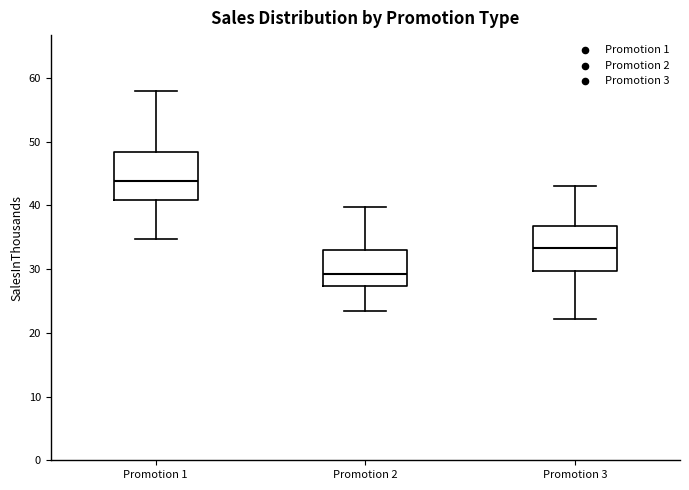

Reading left to right, transcribe this box plot: for each box, give where its median line is, the range the box spans, and where its two whiskers end, as read against the y-axis. The values are not printed on the chart, so give them approximately, as read against the axis.

Promotion 1: median 44, box 41 to 48, whiskers 35 to 58
Promotion 2: median 29, box 27 to 33, whiskers 23 to 40
Promotion 3: median 33, box 30 to 37, whiskers 22 to 43